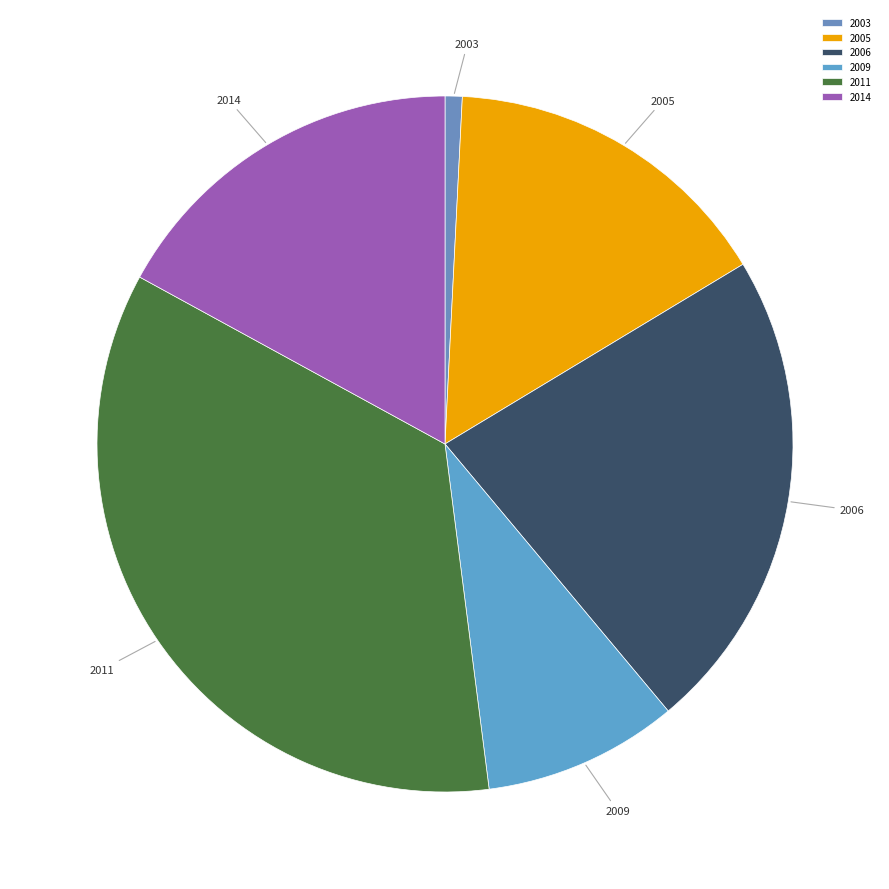

What is the smallest slice in the pie chart?

2003